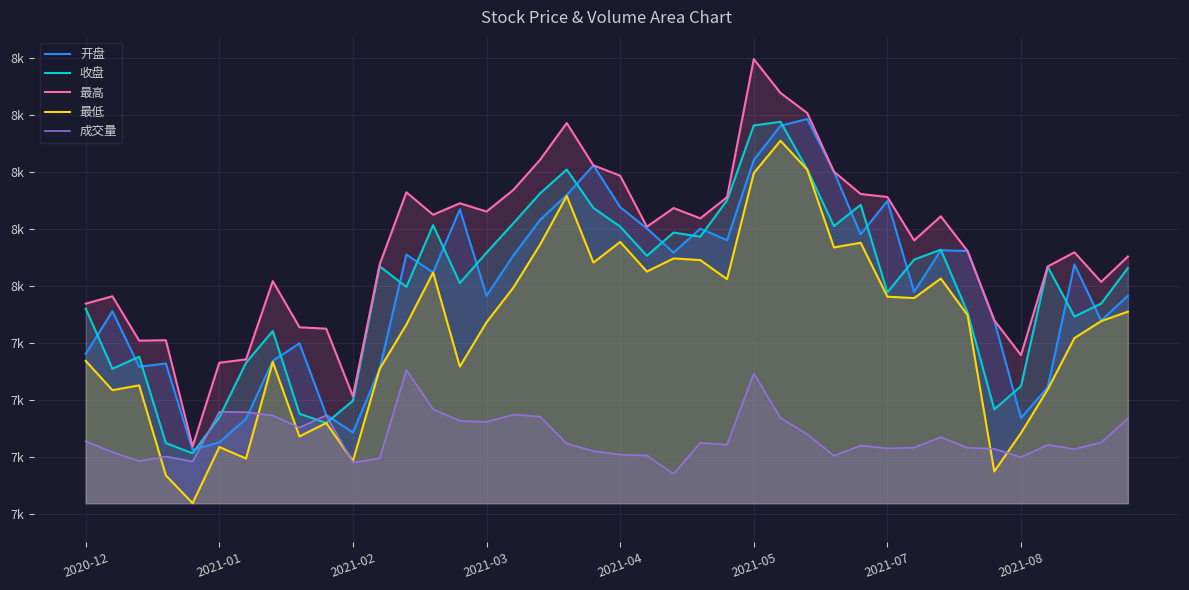

What are all the series names shown in the legend?

开盘, 收盘, 最高, 最低, 成交量